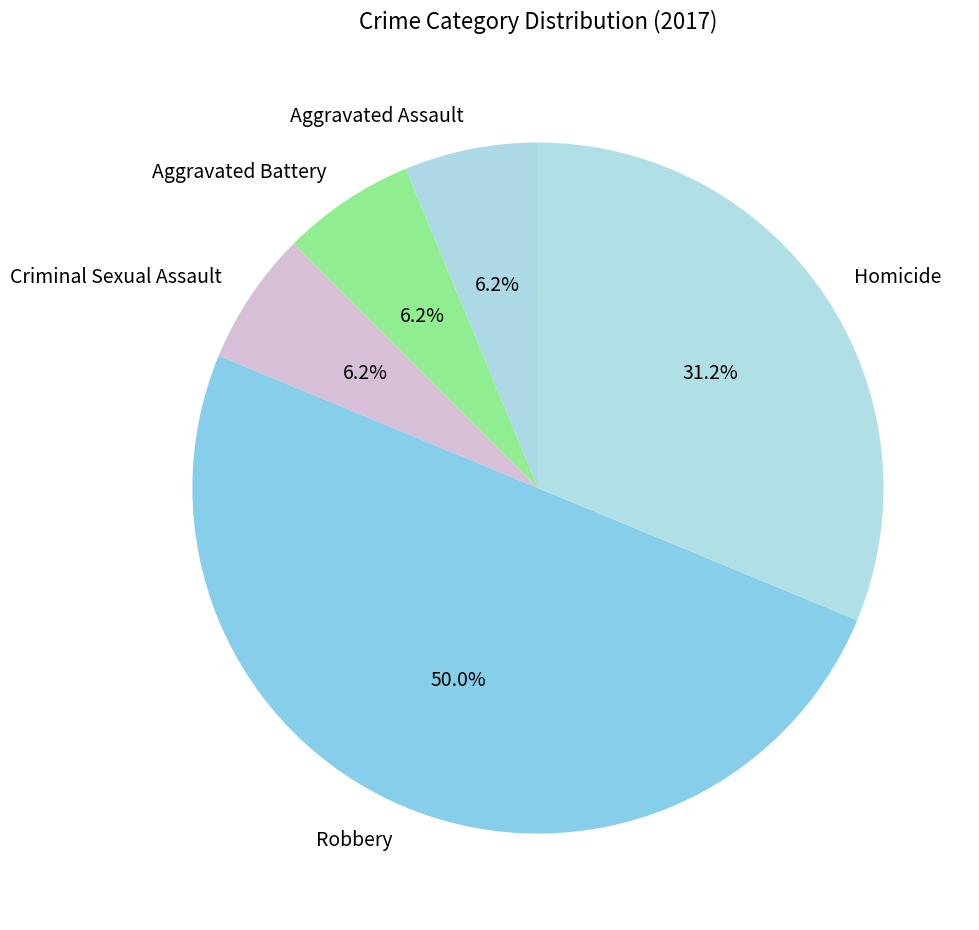

To the nearest percent, what portion does Aggravated Assault represent?

6%